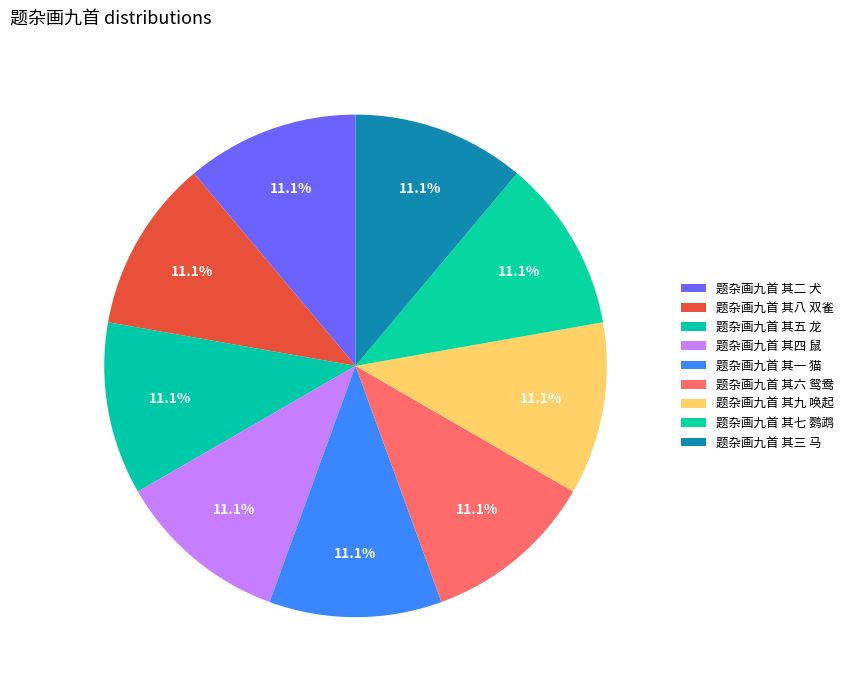

To the nearest percent, what is the combined percentage of 题杂画九首 其五 龙 and 题杂画九首 其四 鼠?

22%